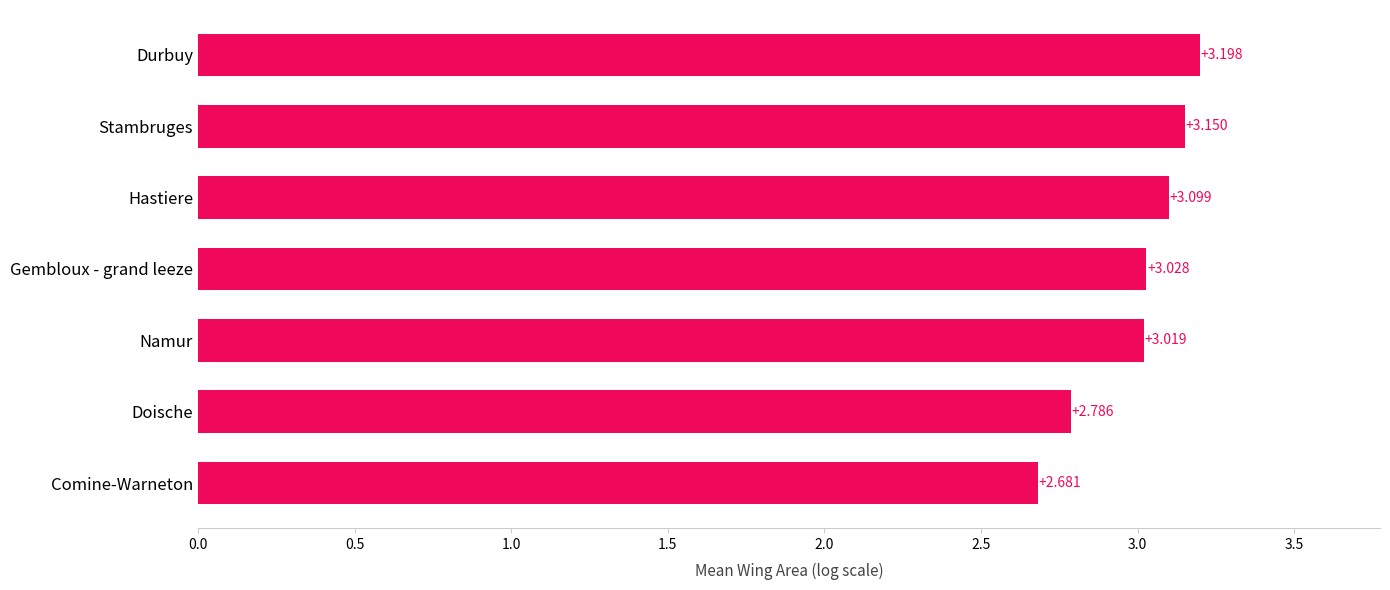

List the labels in order of value, smallest first.

Comine-Warneton, Doische, Namur, Gembloux - grand leeze, Hastiere, Stambruges, Durbuy